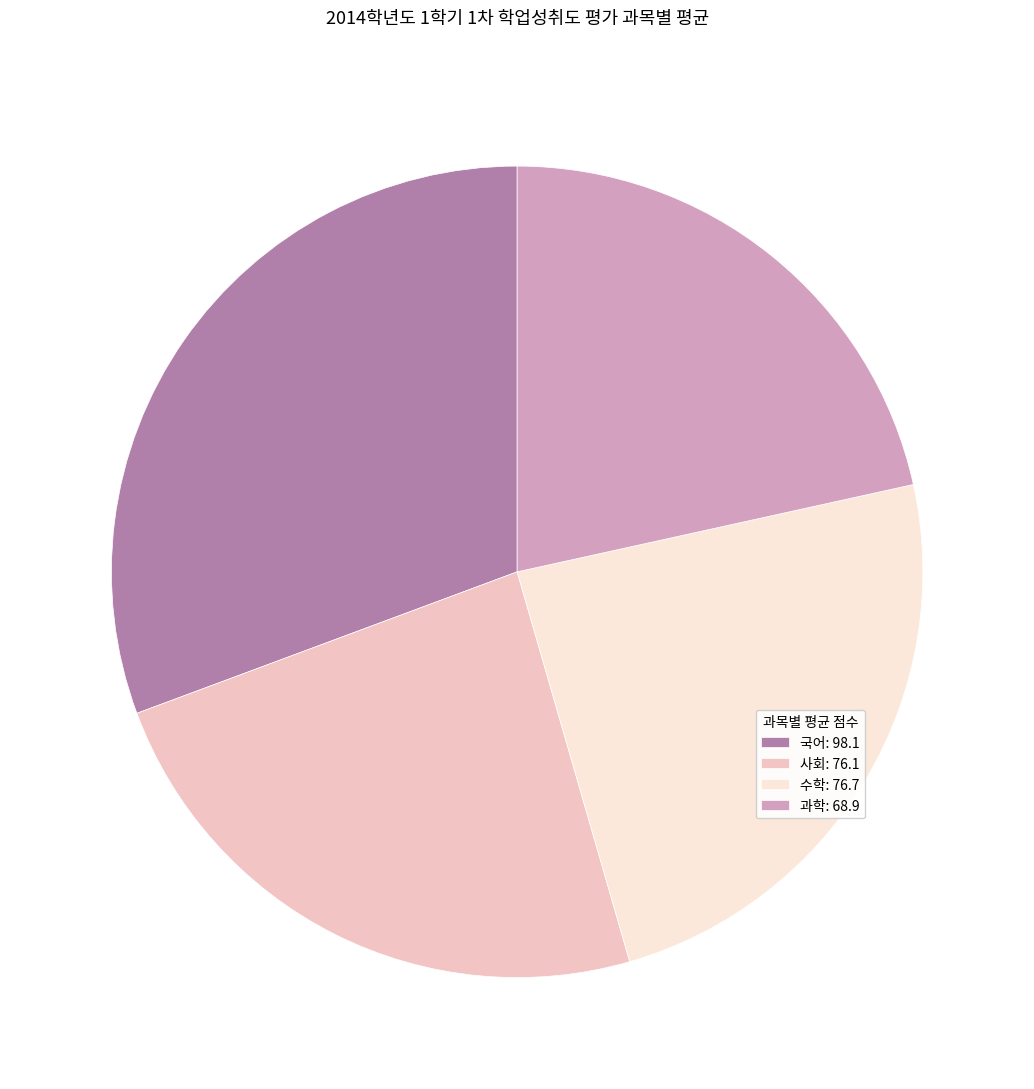

Does any single category account for the majority?

No